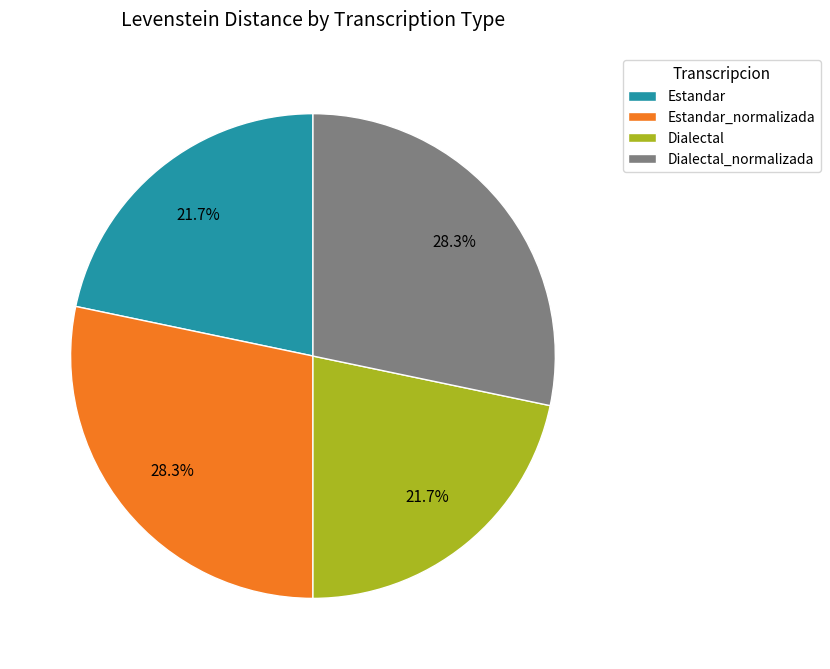

To the nearest percent, what is the average slice percentage?

25%